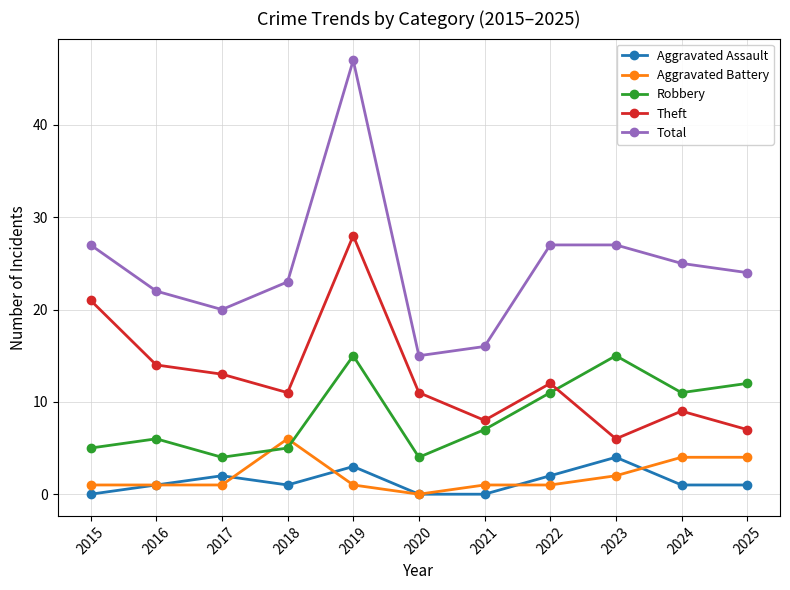

Where is the first local minimum for Total?

2017